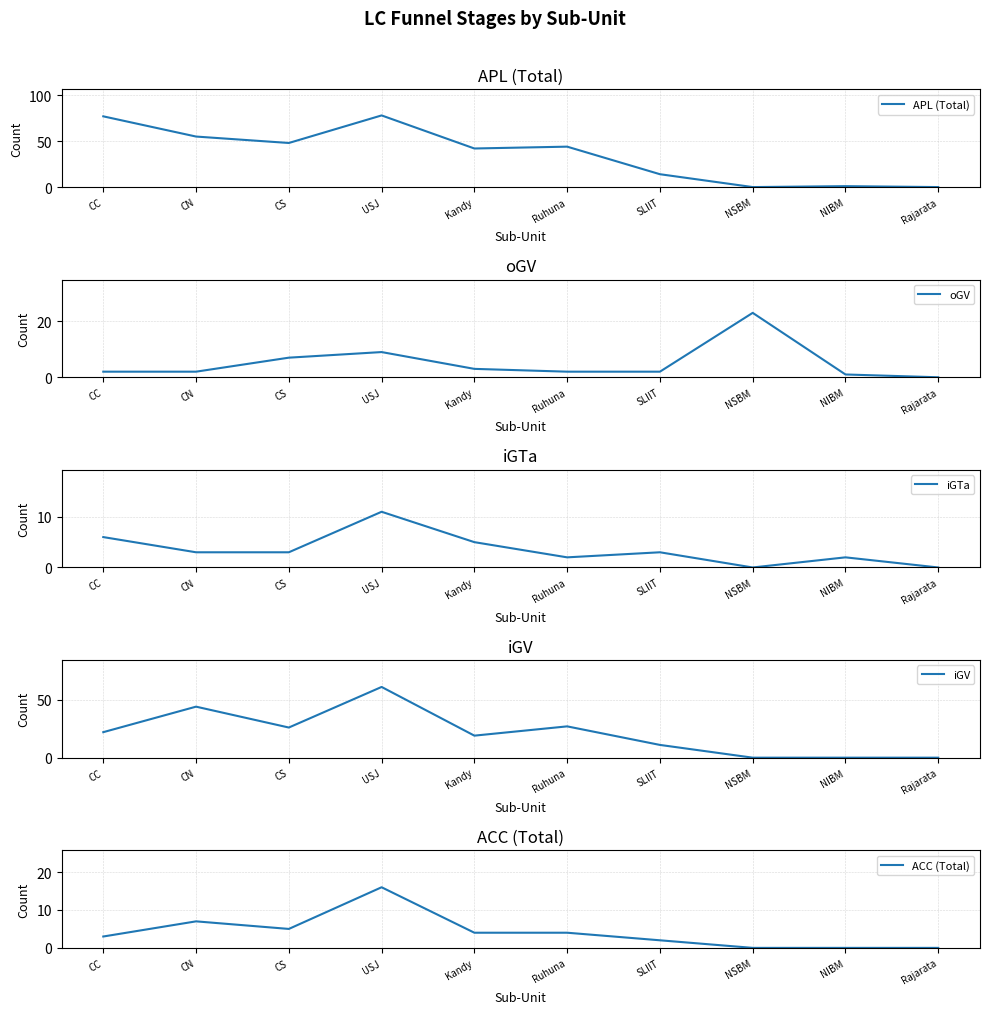

Between USJ and Ruhuna, which is larger?

USJ